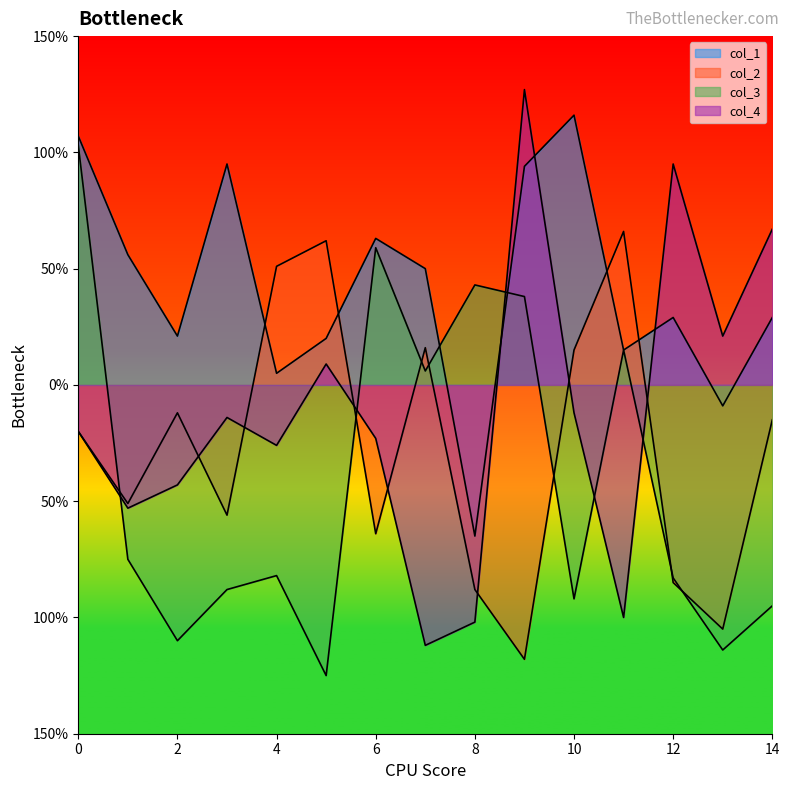

Which series changed the most between 4 and 7?

col_3